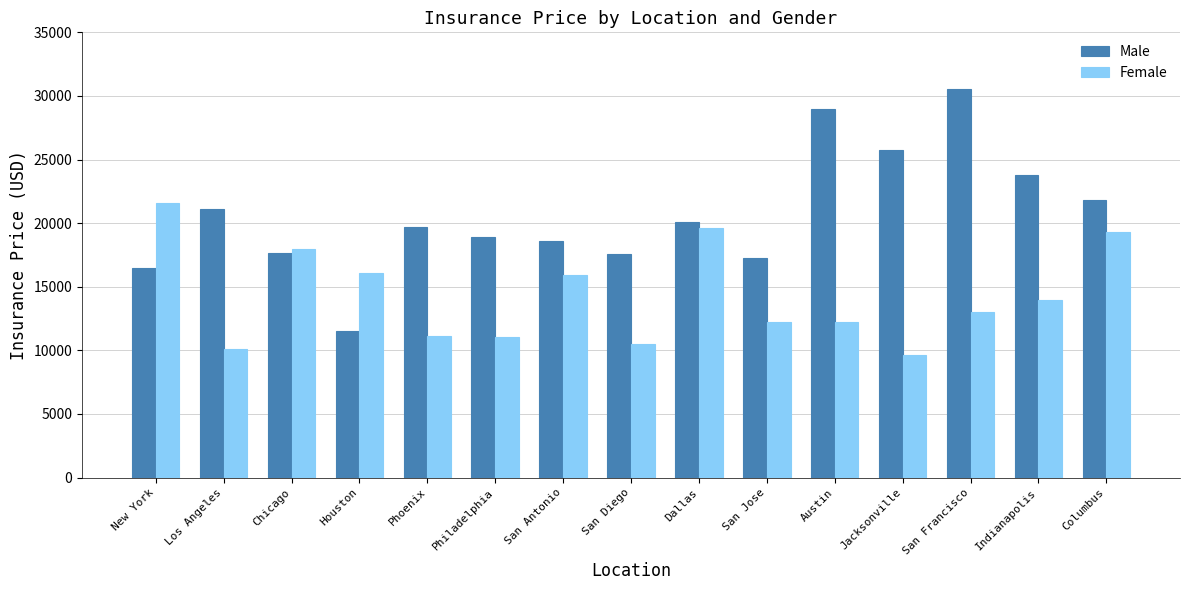

How many values in the Male series are below 19720?

7